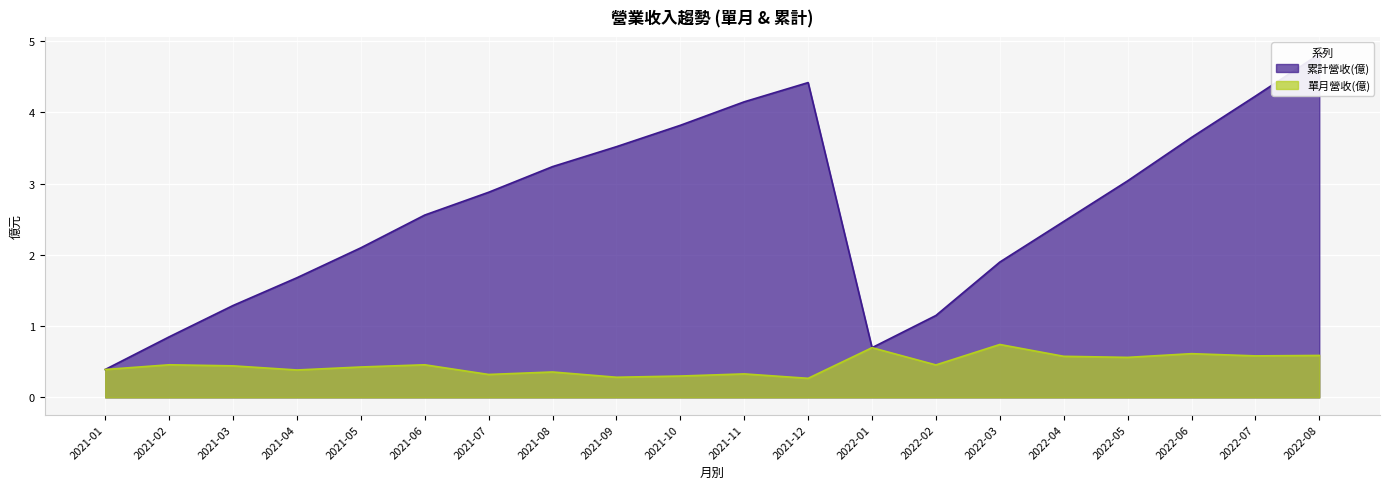

What is the minimum value for 單月營收(億)?

0.3